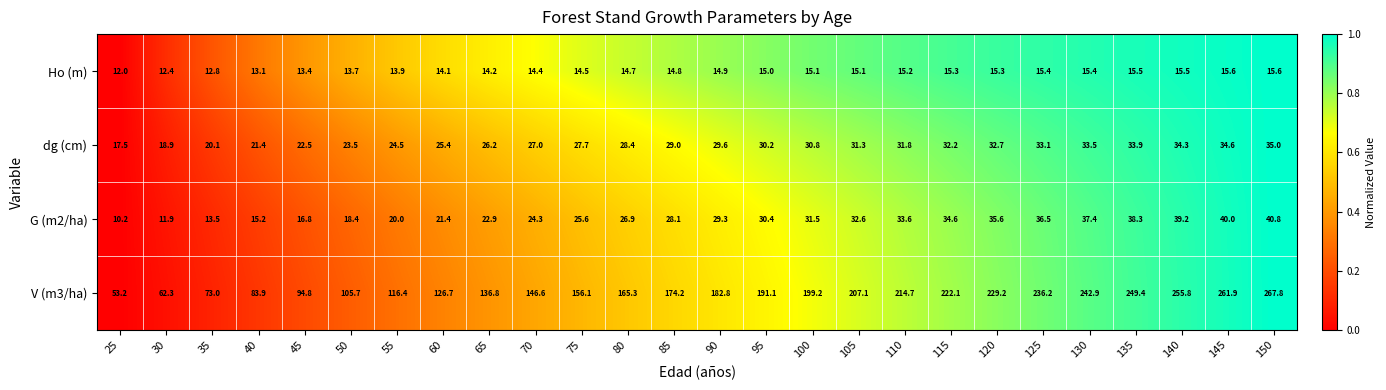

Count the number of categories in the chart.

26